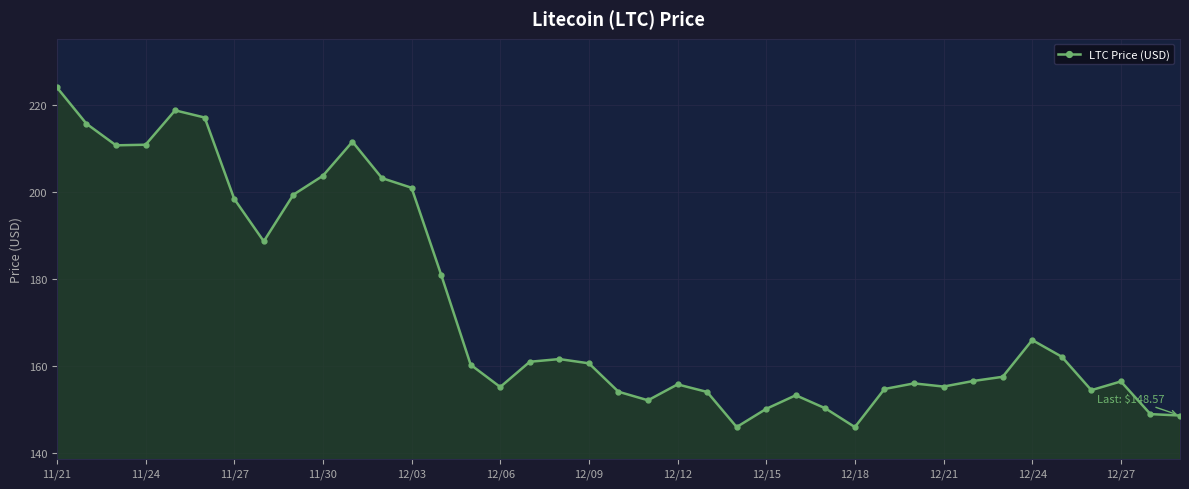

What is the difference between the maximum and second lowest values?

78.2